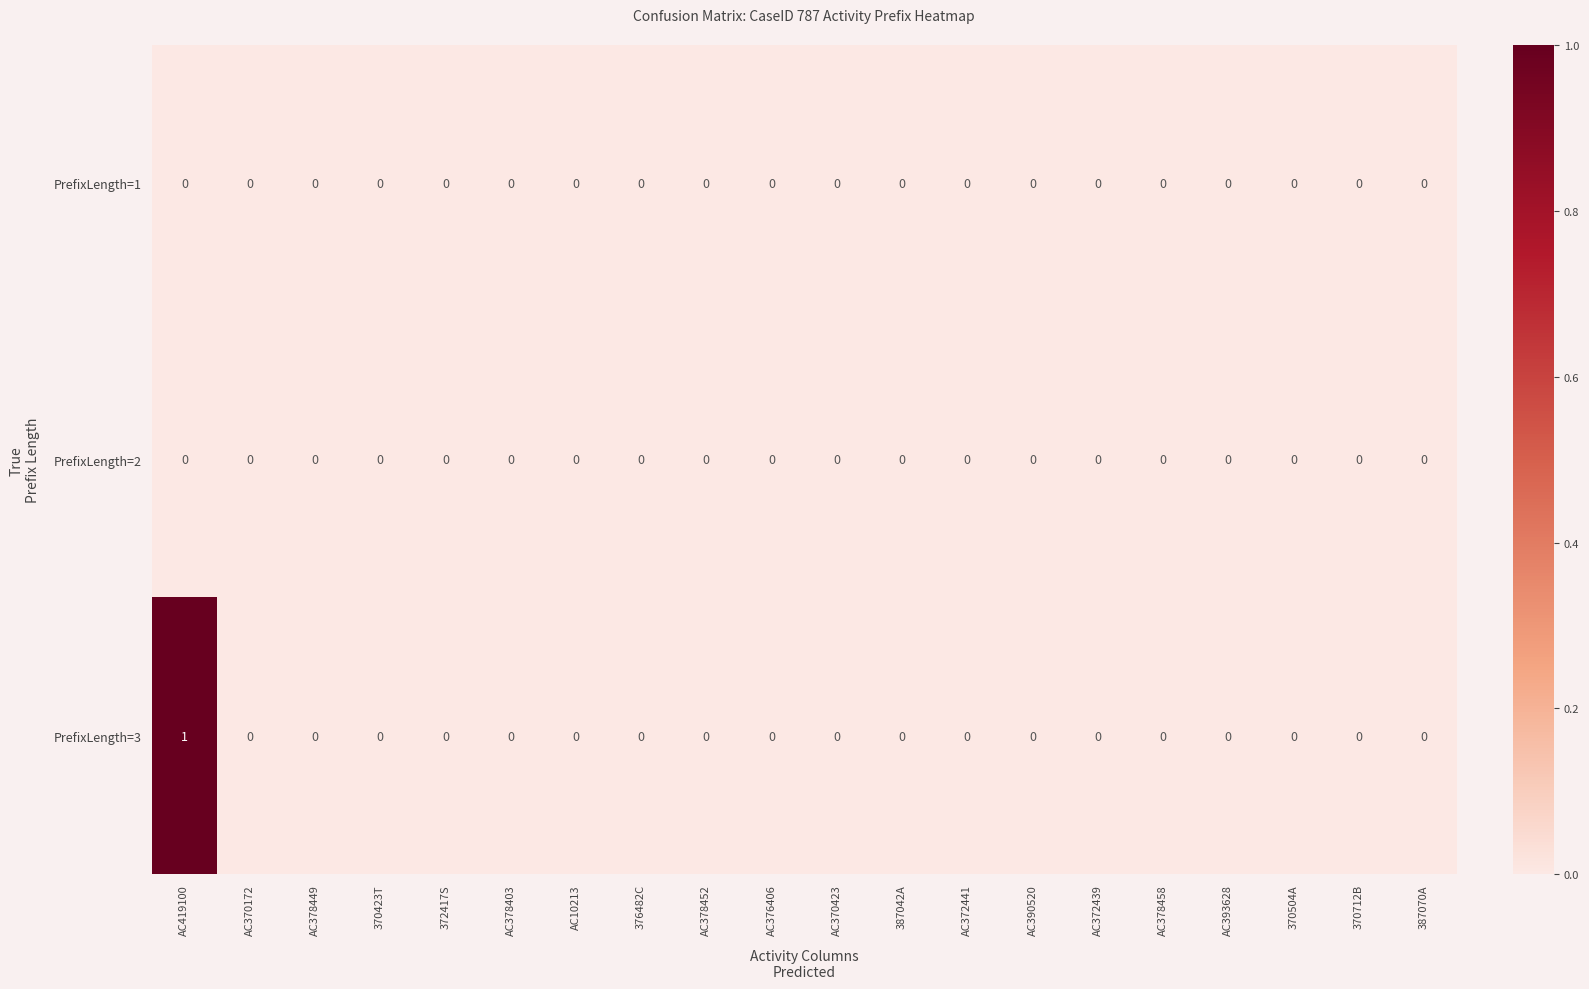

At which category is the sum across all series the highest?

AC419100